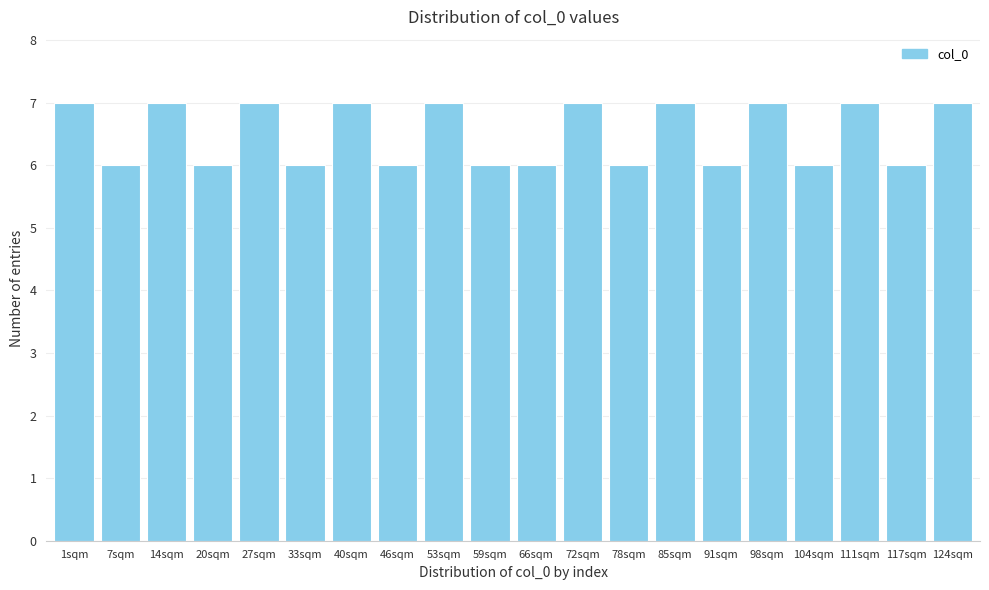

Reading left to right, transcribe all the data shown in this chart.

7	6	7	6	7	6	7	6	7	6	6	7	6	7	6	7	6	7	6	7